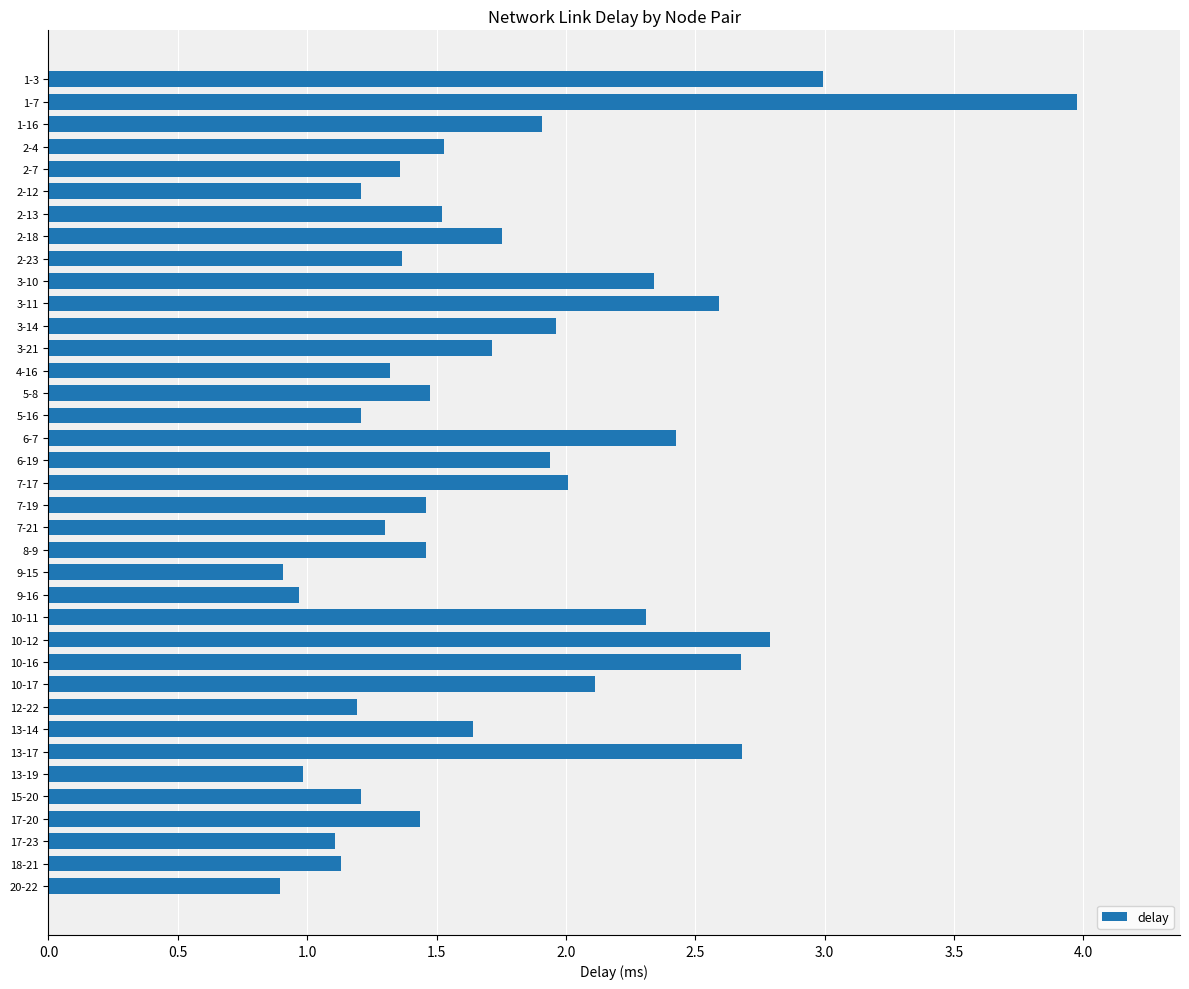

Is it true that the value at 15-20 is 1.2?

True